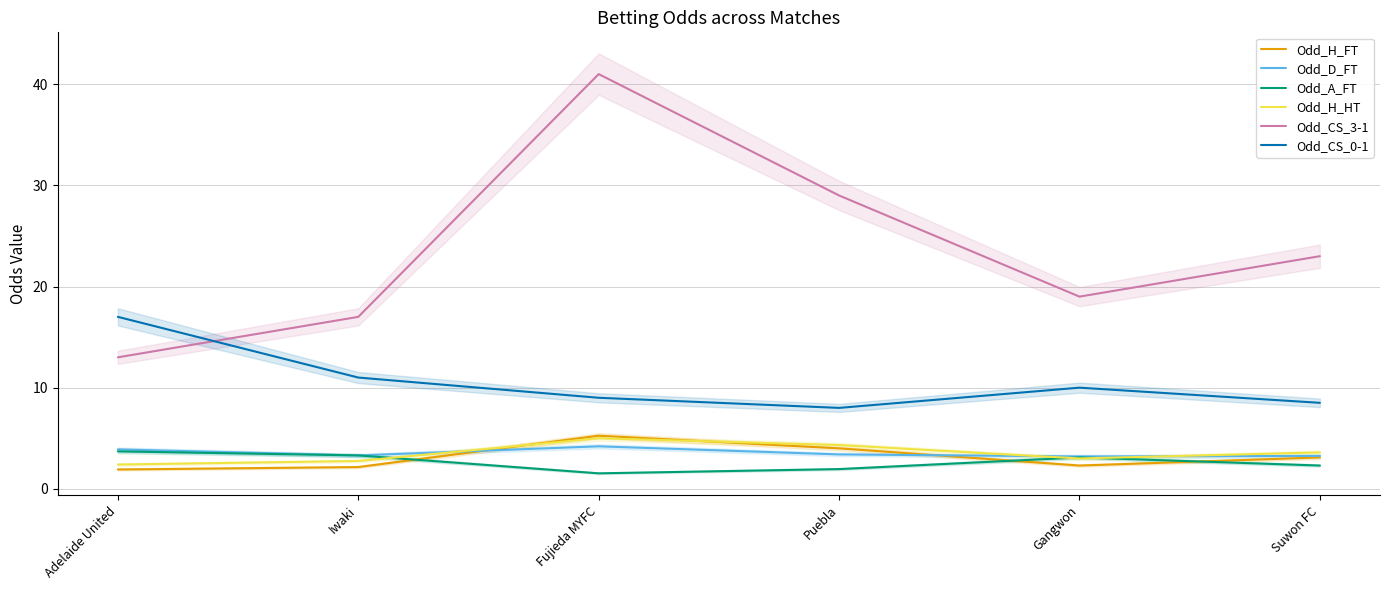

How many lines are shown in the chart?

6